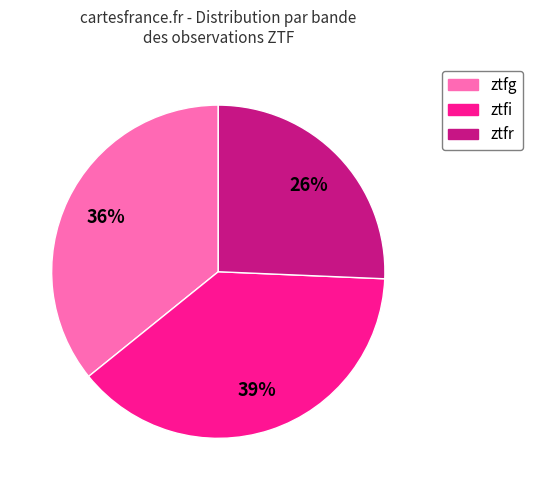

Which category has the smallest portion of the pie?

ztfr